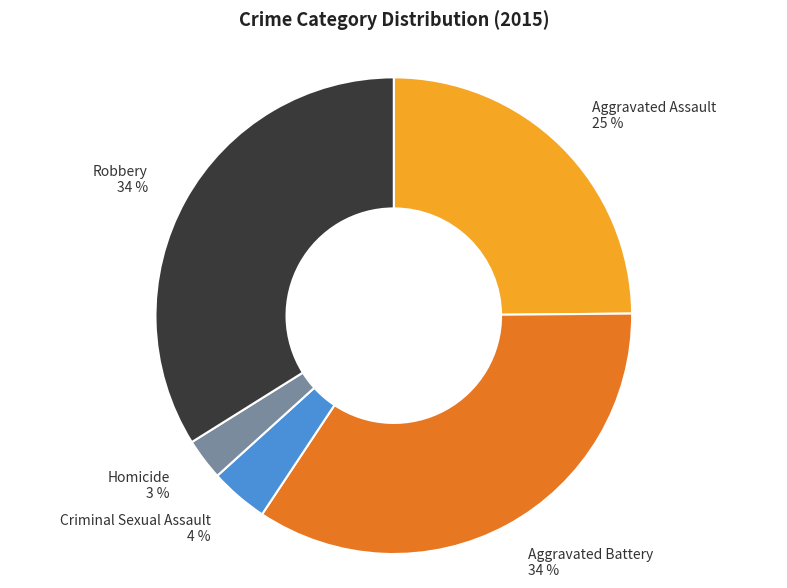

True or false: Aggravated Battery accounts for 44% of the total.

False